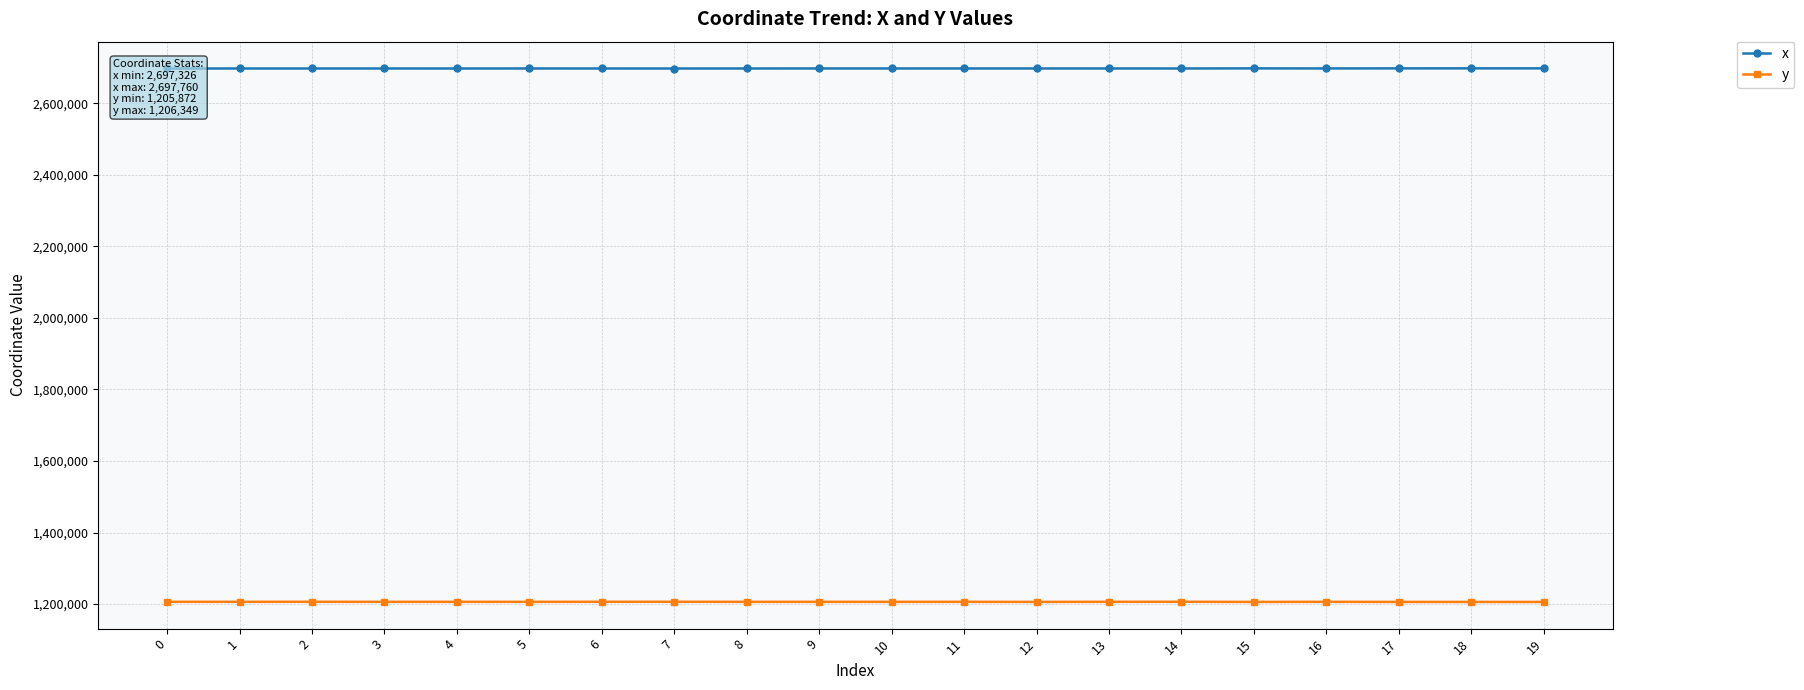

True or false: y and x cross at least once.

False